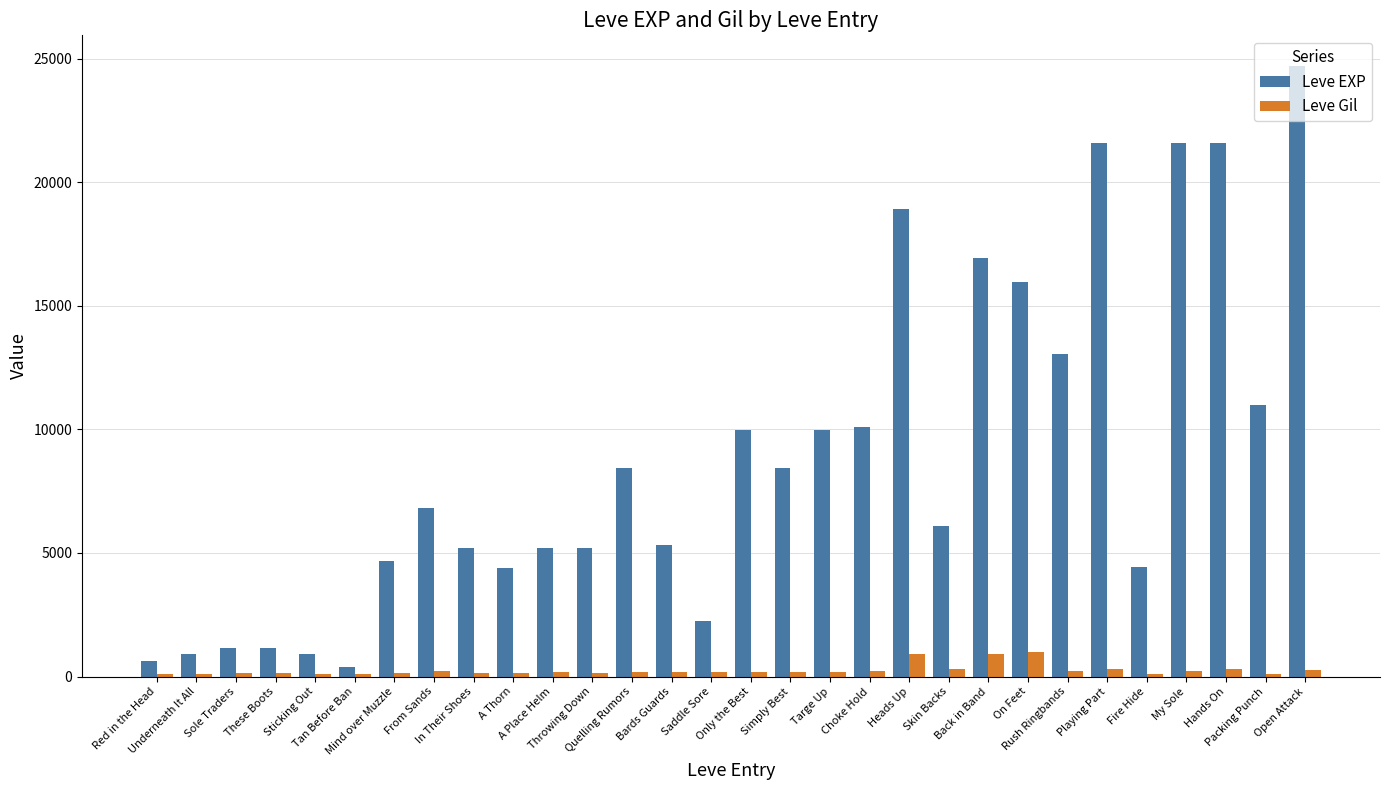

What is the greatest value displayed?

24710